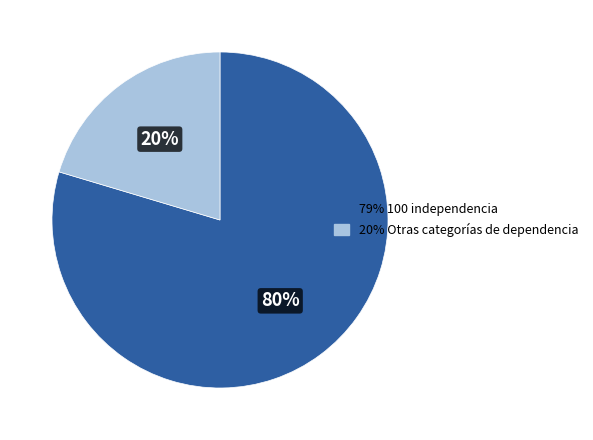

Is there a majority slice in this chart?

Yes